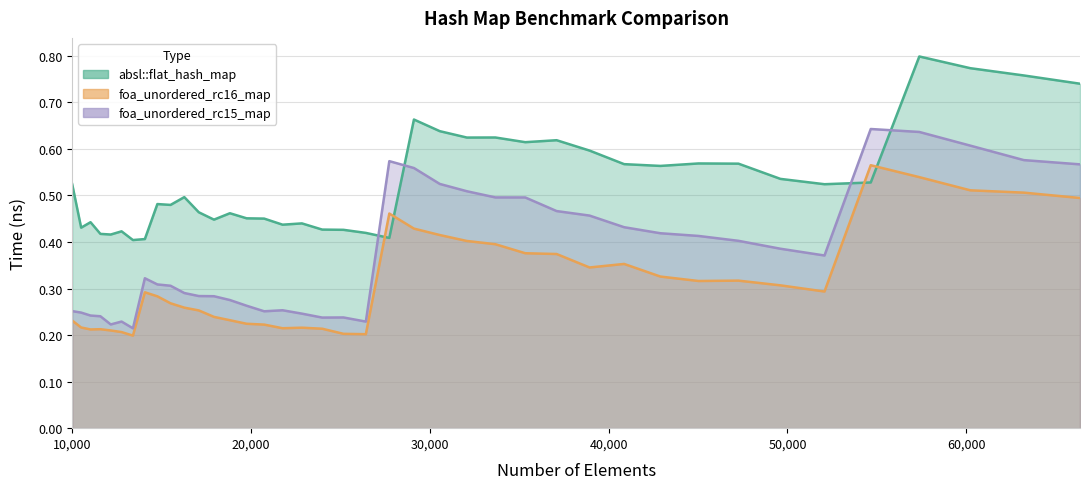

Which series has the widest spread of values?

foa_unordered_rc15_map